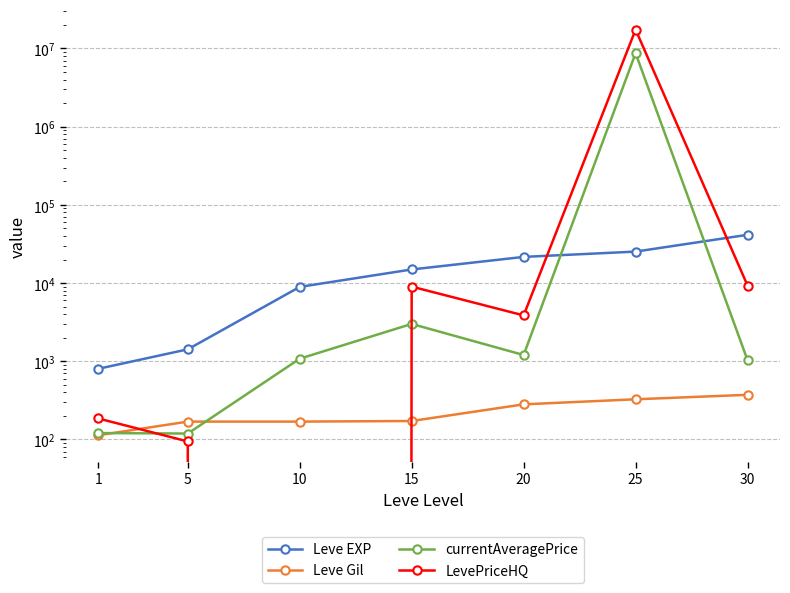

What is the value of the currentAveragePrice point at the 6th from the left?

8712790.0